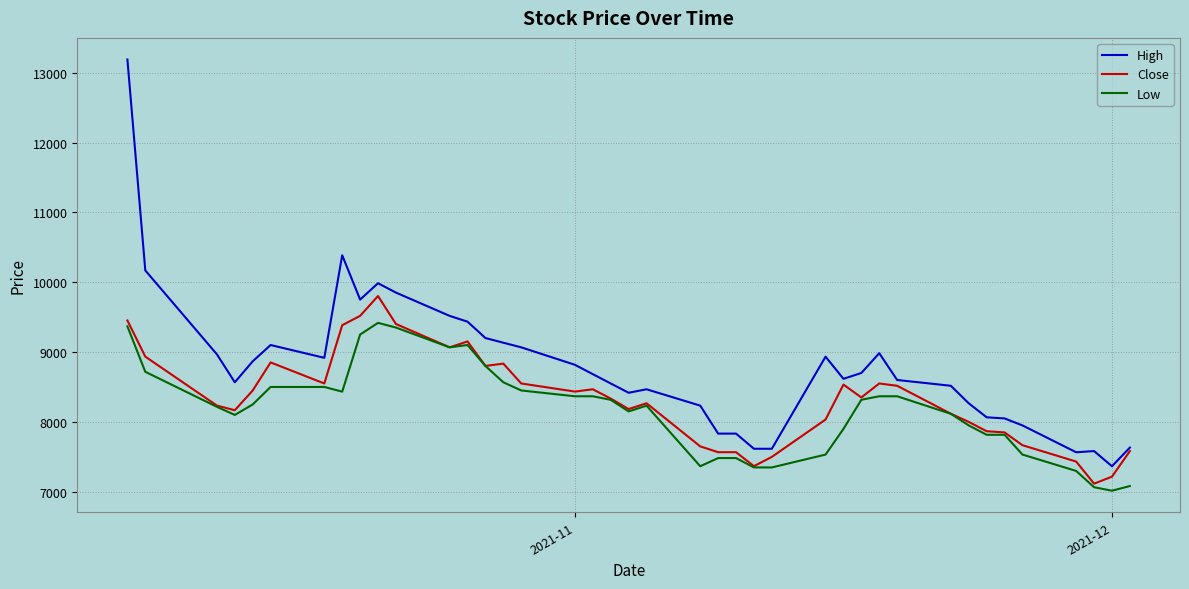

What is the lowest value of the Low series?

7019